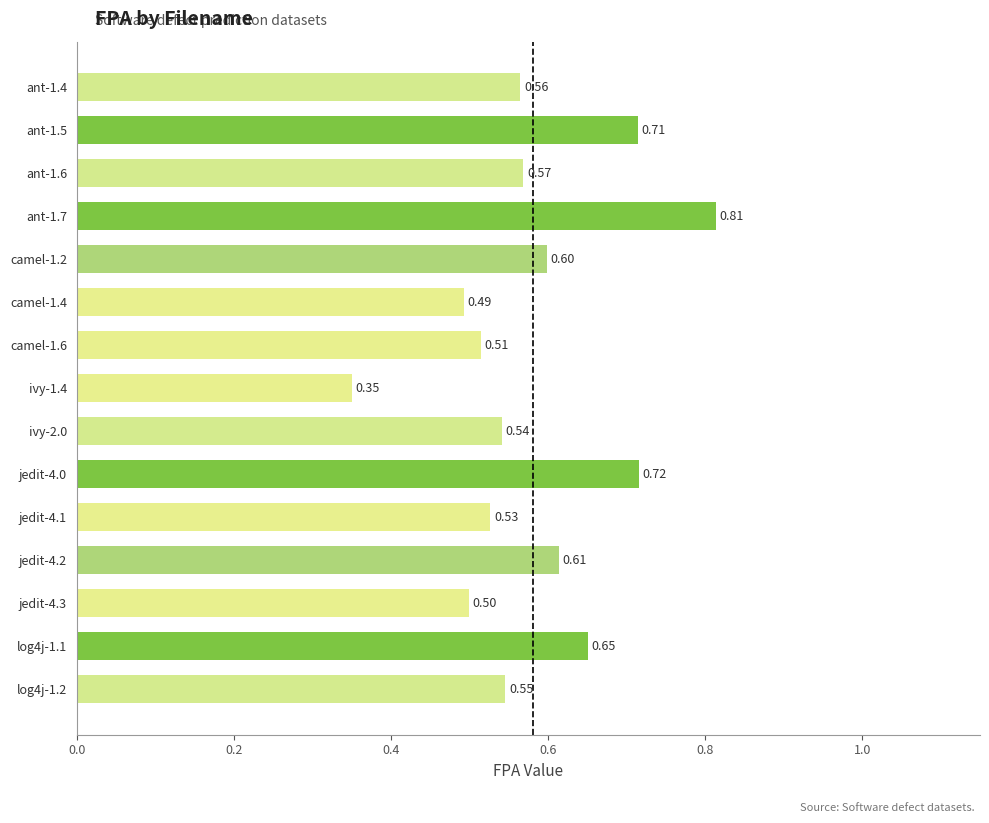

What is the sum of the values at jedit-4.2 and ant-1.5?

1.3